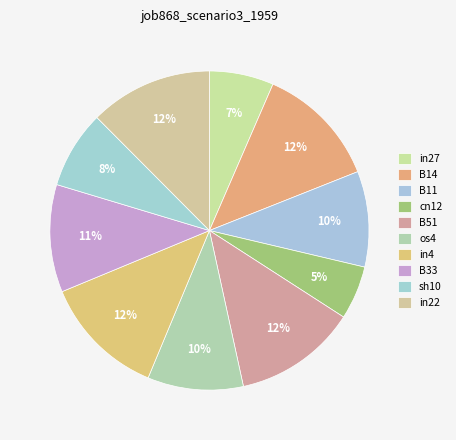

How much of the chart is everything except B11?

90.3%